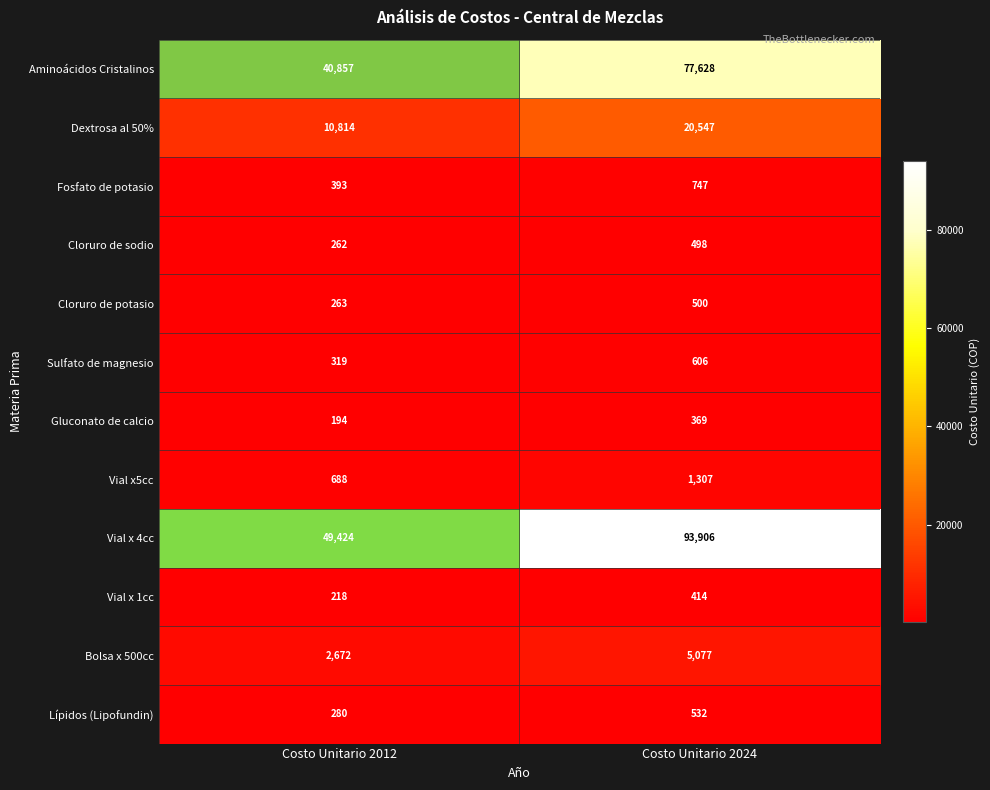

What is the maximum value shown in the chart?

93906